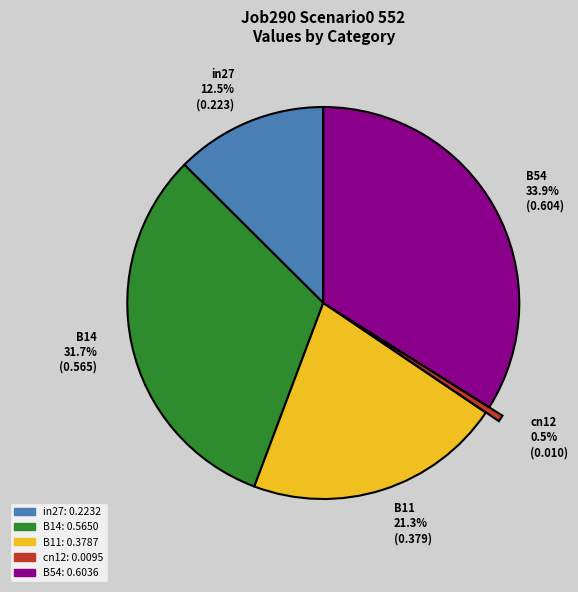

Count the number of slices in the pie.

5